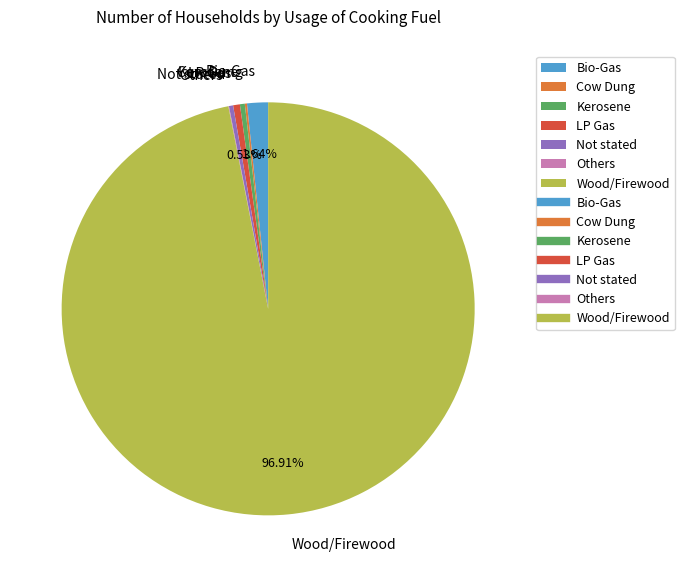

Do Kerosene and LP Gas together represent more than half of the pie?

No